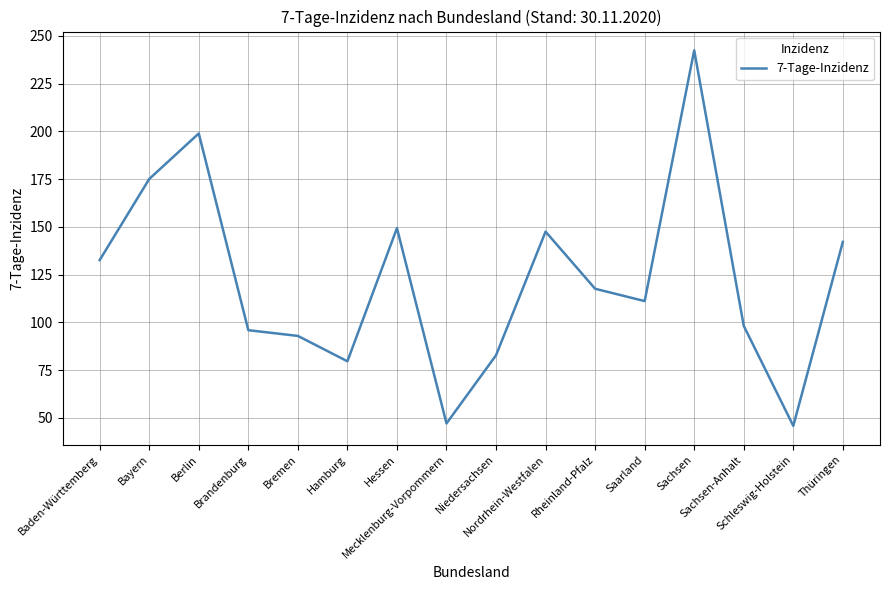

What is the sum of the values at Mecklenburg-Vorpommern and Hamburg?

126.7